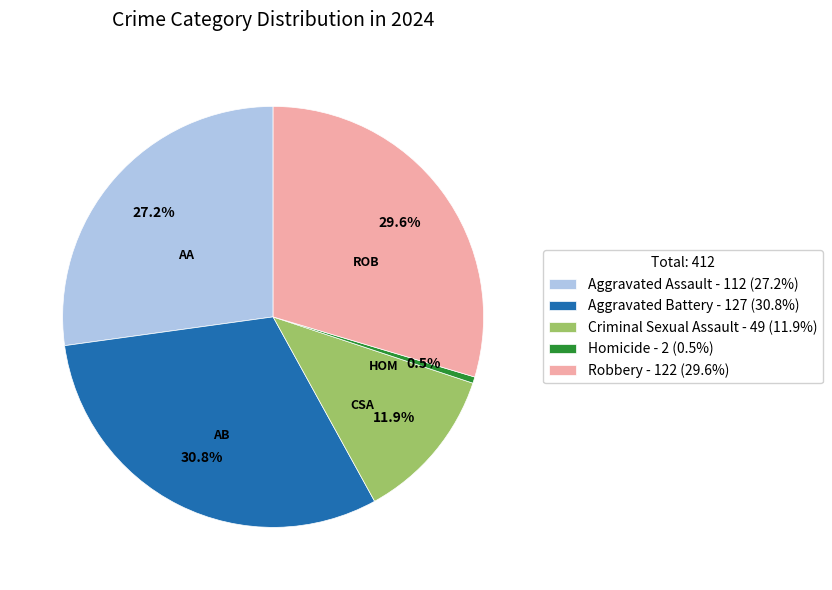

True or false: Robbery accounts for 22% of the total.

False